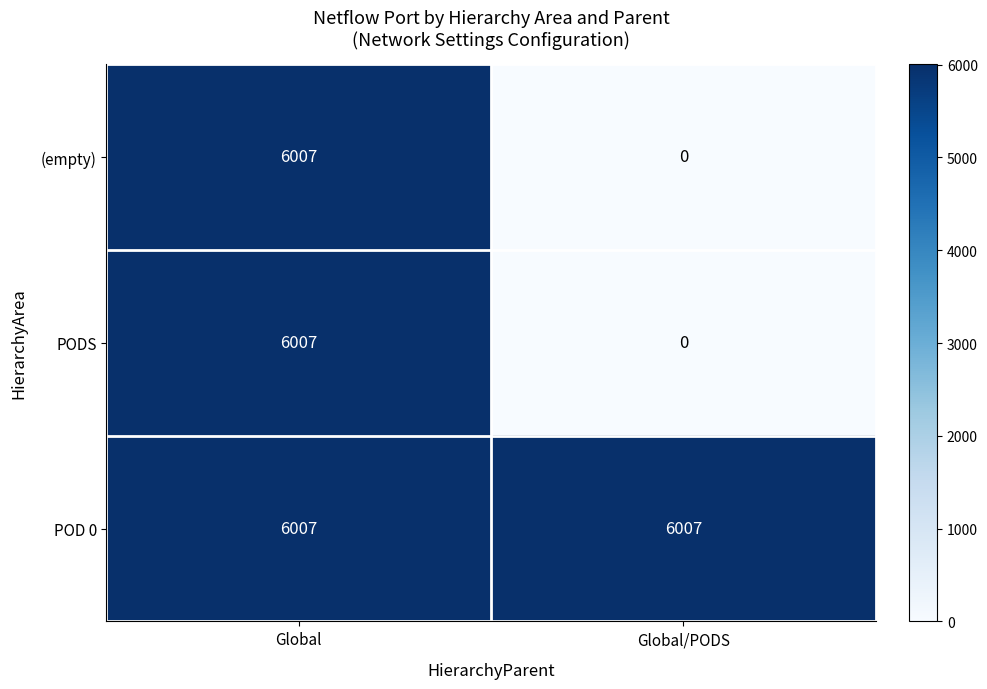

Which category has the highest value in the PODS series?

Global